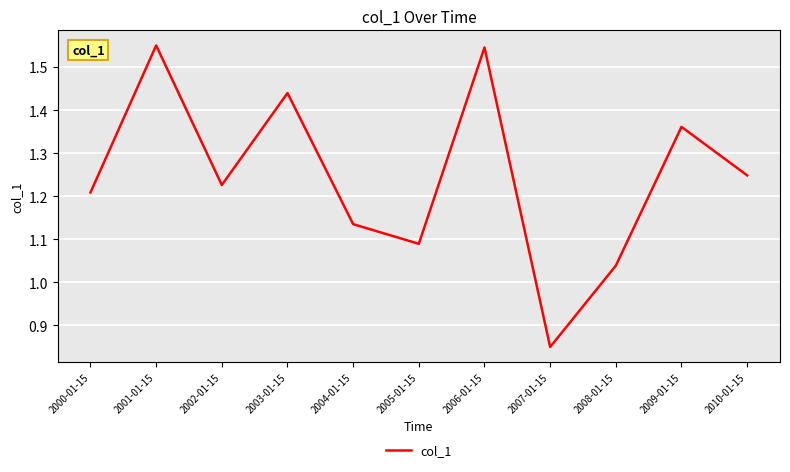

At which label is the value closest to 1?

2008-01-15